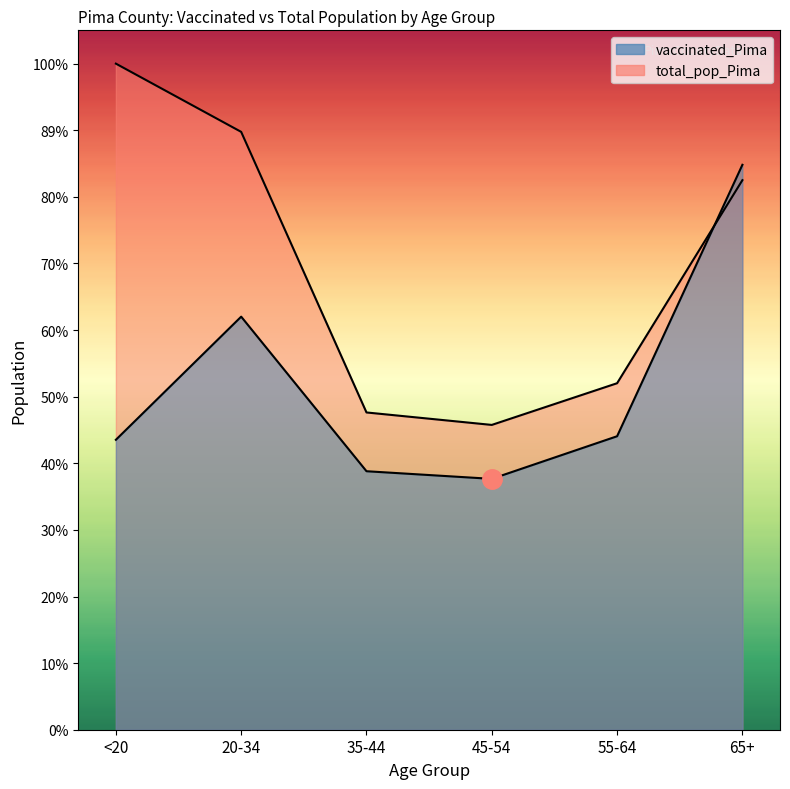

Which series changed the most between 55-64 and 65+?

vaccinated_Pima